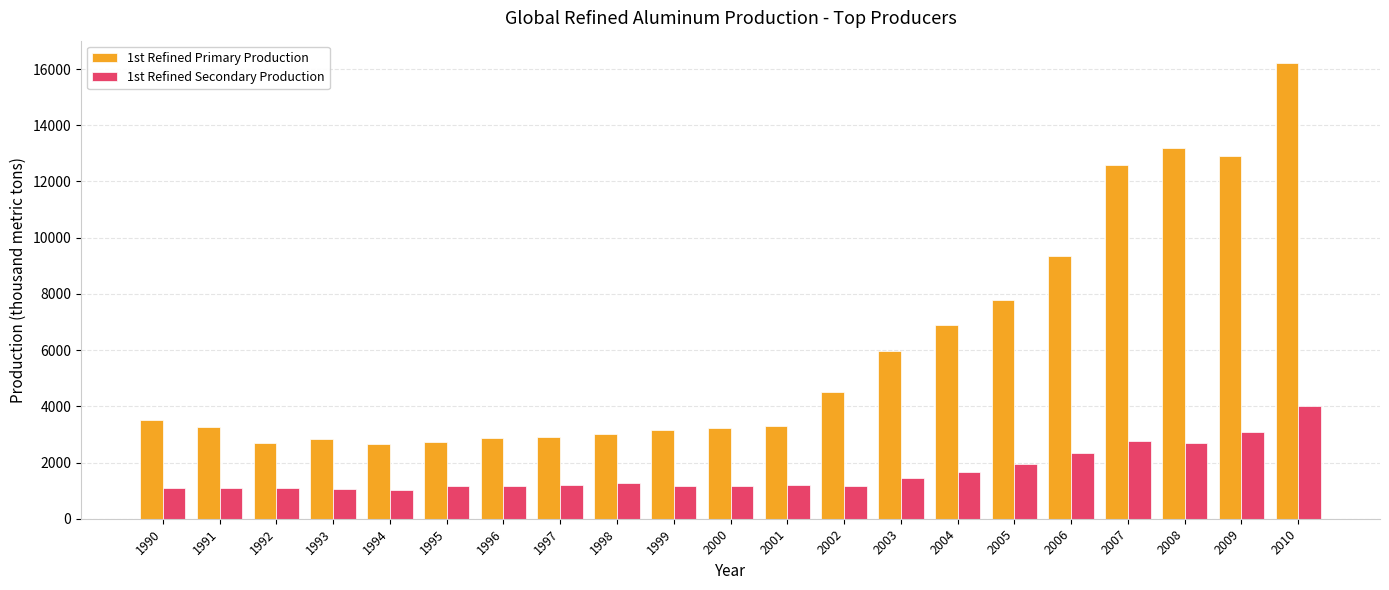

List the series in order of their peak value, lowest first.

1st Refined Secondary Production, 1st Refined Primary Production